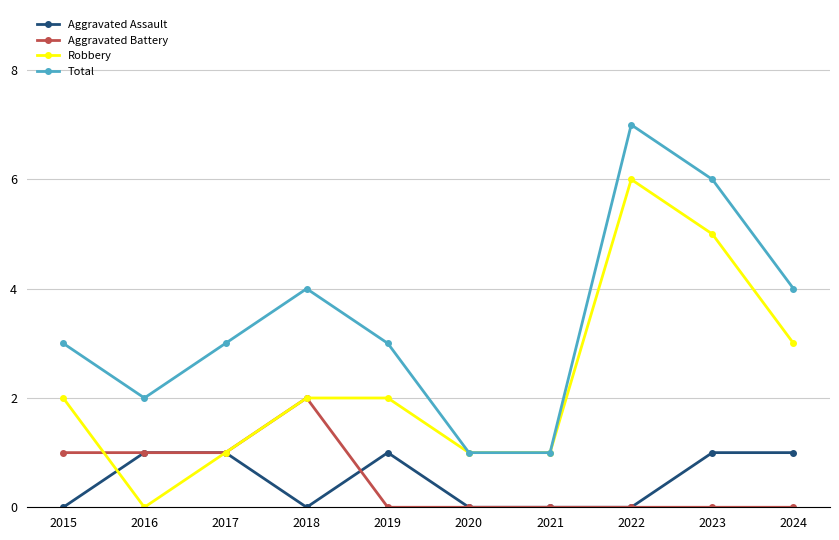

Reading left to right, what are all the values shown in this chart?

Aggravated Assault: 2015=0	2016=1	2017=1	2018=0	2019=1	2020=0	2021=0	2022=0	2023=1	2024=1
Aggravated Battery: 2015=1	2016=1	2017=1	2018=2	2019=0	2020=0	2021=0	2022=0	2023=0	2024=0
Robbery: 2015=2	2016=0	2017=1	2018=2	2019=2	2020=1	2021=1	2022=6	2023=5	2024=3
Total: 2015=3	2016=2	2017=3	2018=4	2019=3	2020=1	2021=1	2022=7	2023=6	2024=4